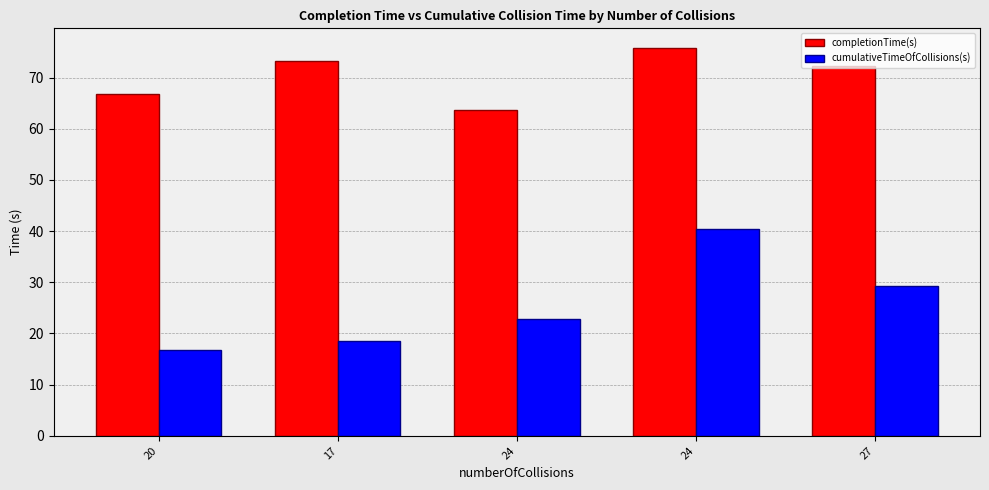

What is the difference between the second highest and second lowest values in the cumulativeTimeOfCollisions(s) series?

10.6